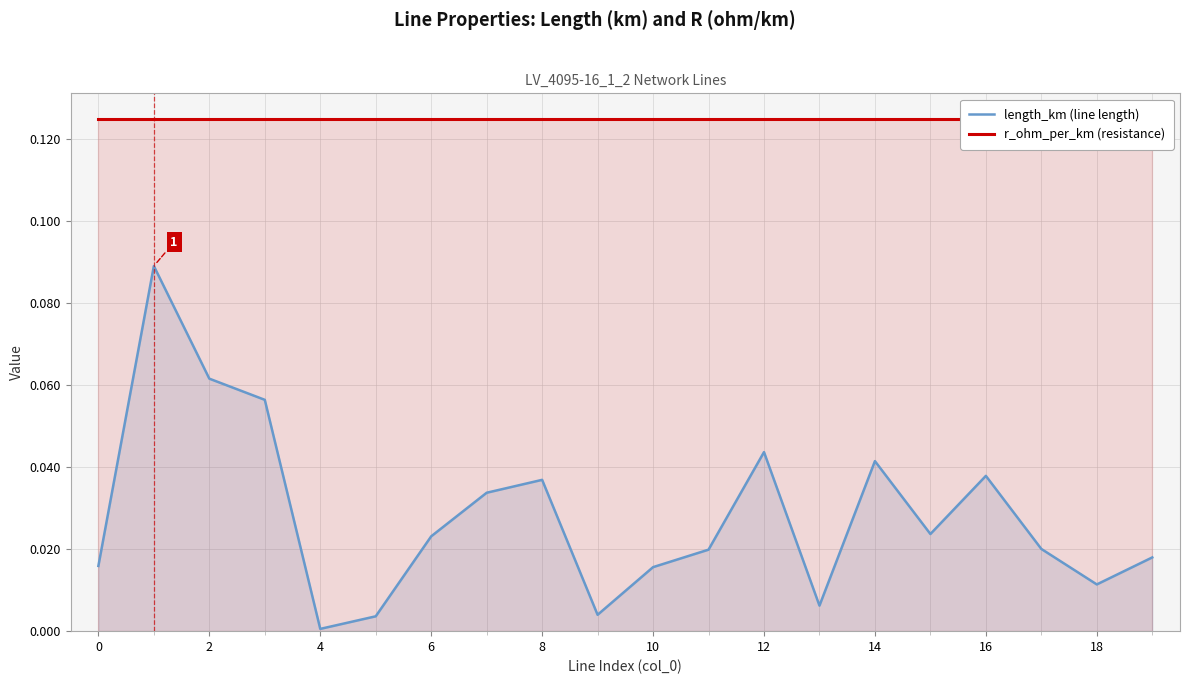

True or false: r_ohm_per_km (resistance) and length_km (line length) cross at least once.

False